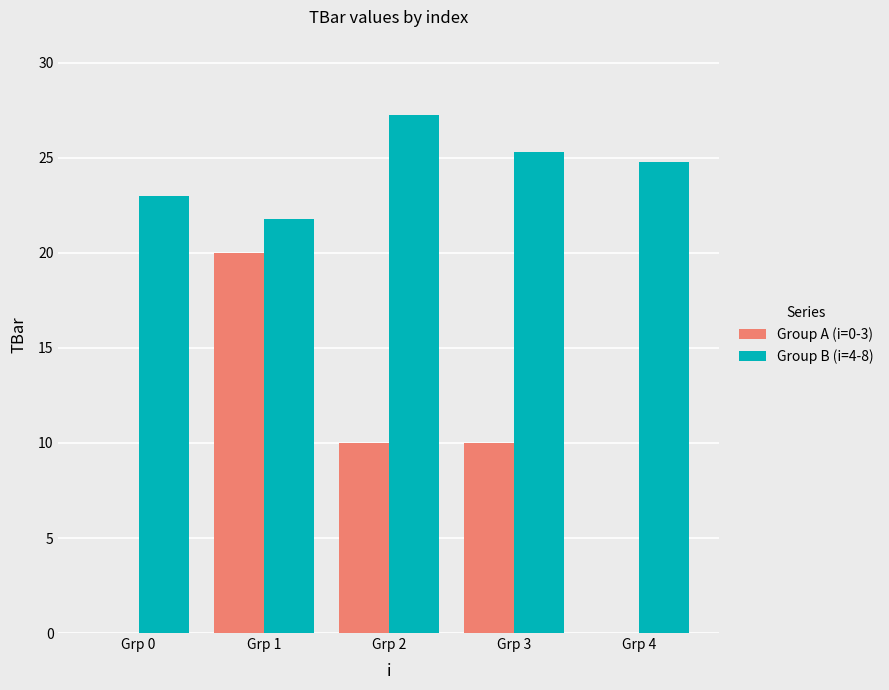

Where does the Group B (i=4-8) series first go above 24?

Grp 2